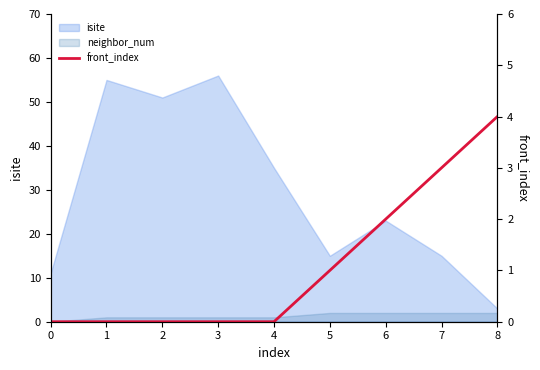

Where is the data nearest to the value 2?

6